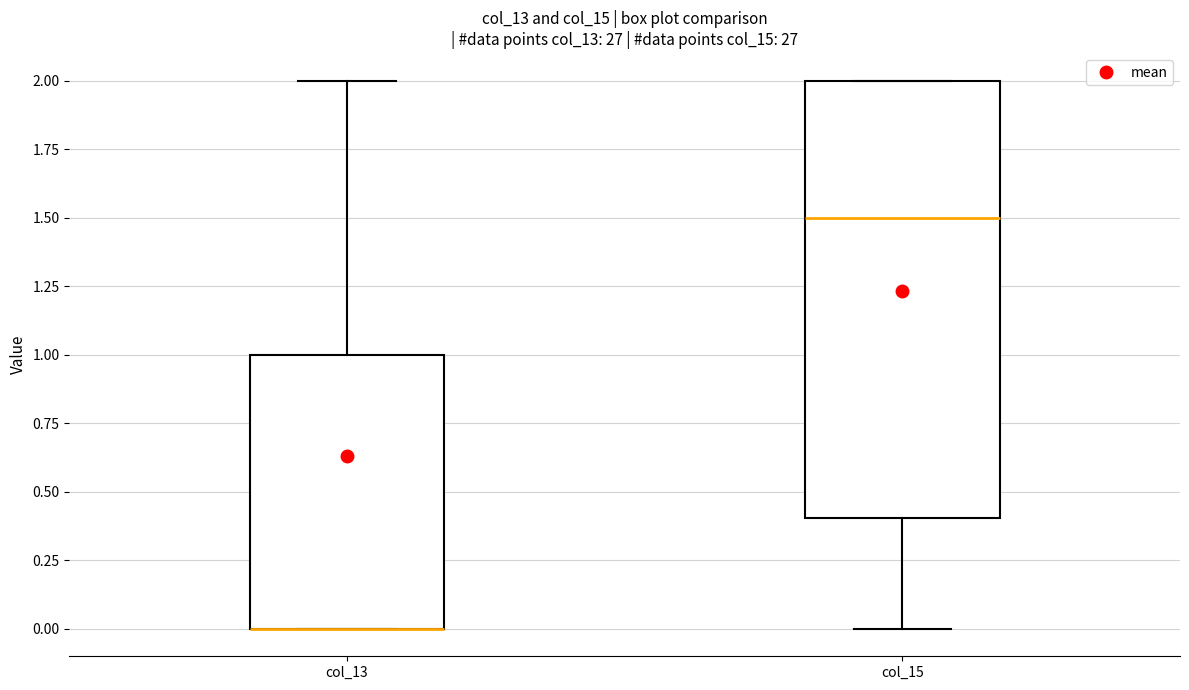

Reading left to right, transcribe this box plot: for each box, give where its median line is, the range the box spans, and where its two whiskers end, as read against the y-axis. The values are not printed on the chart, so give them approximately, as read against the axis.

col_13: median 0.0 (drawn on the box's lower edge), box 0.0 to 1.0, whiskers 0.0 to 2.0
col_15: median 1.5, box 0.4 to 2.0, whiskers 0.0 to 2.0